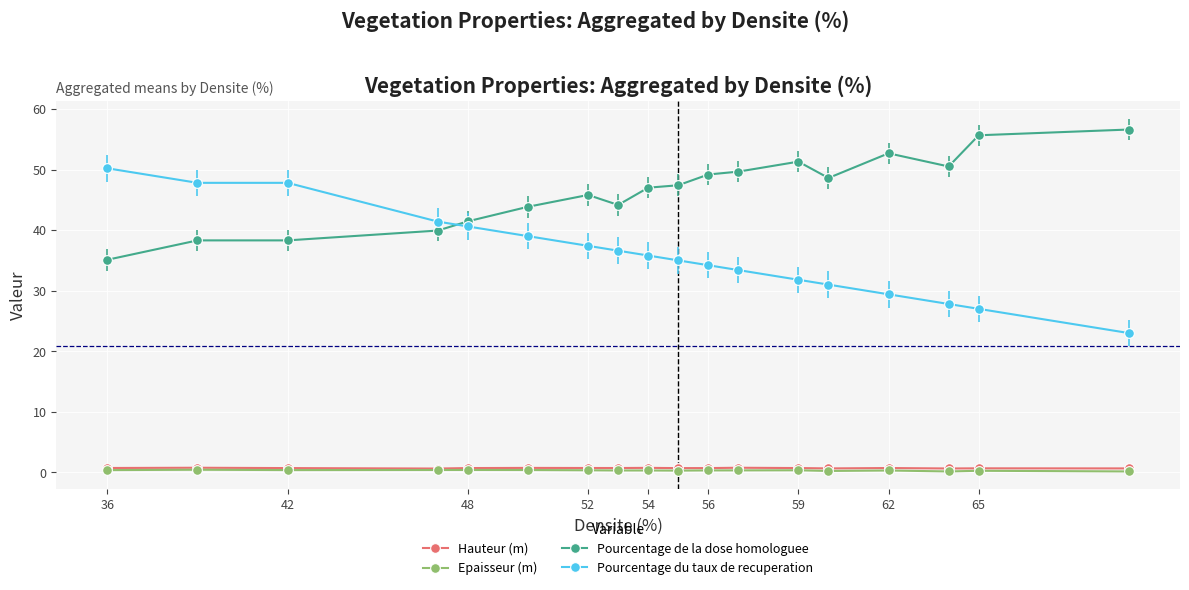

What is the difference between the maximum and minimum values in the Hauteur (m) series?

0.1